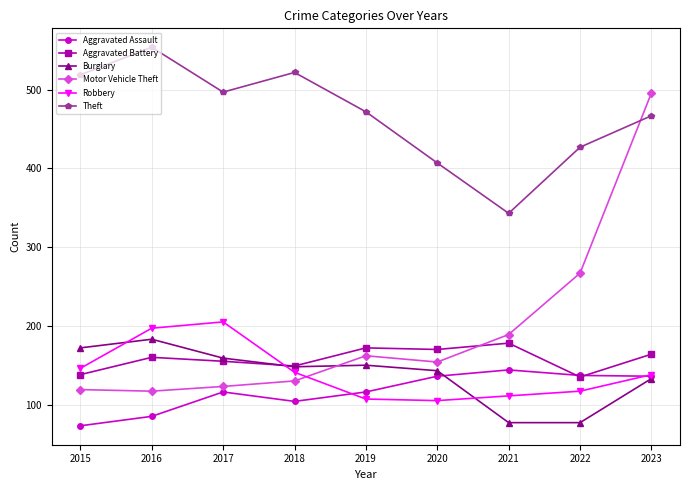

How many intersections are there between Robbery and Motor Vehicle Theft?

1